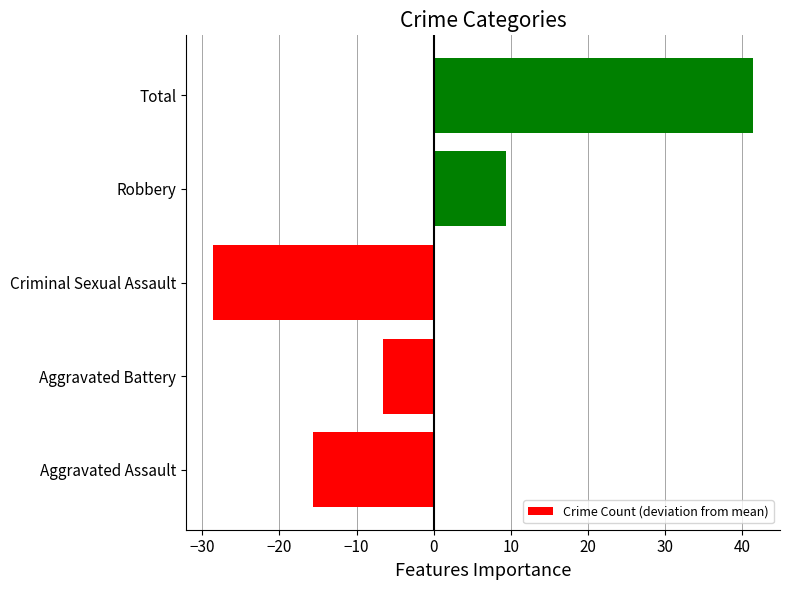

Rank the categories by value from highest to lowest.

Total, Robbery, Aggravated Battery, Aggravated Assault, Criminal Sexual Assault